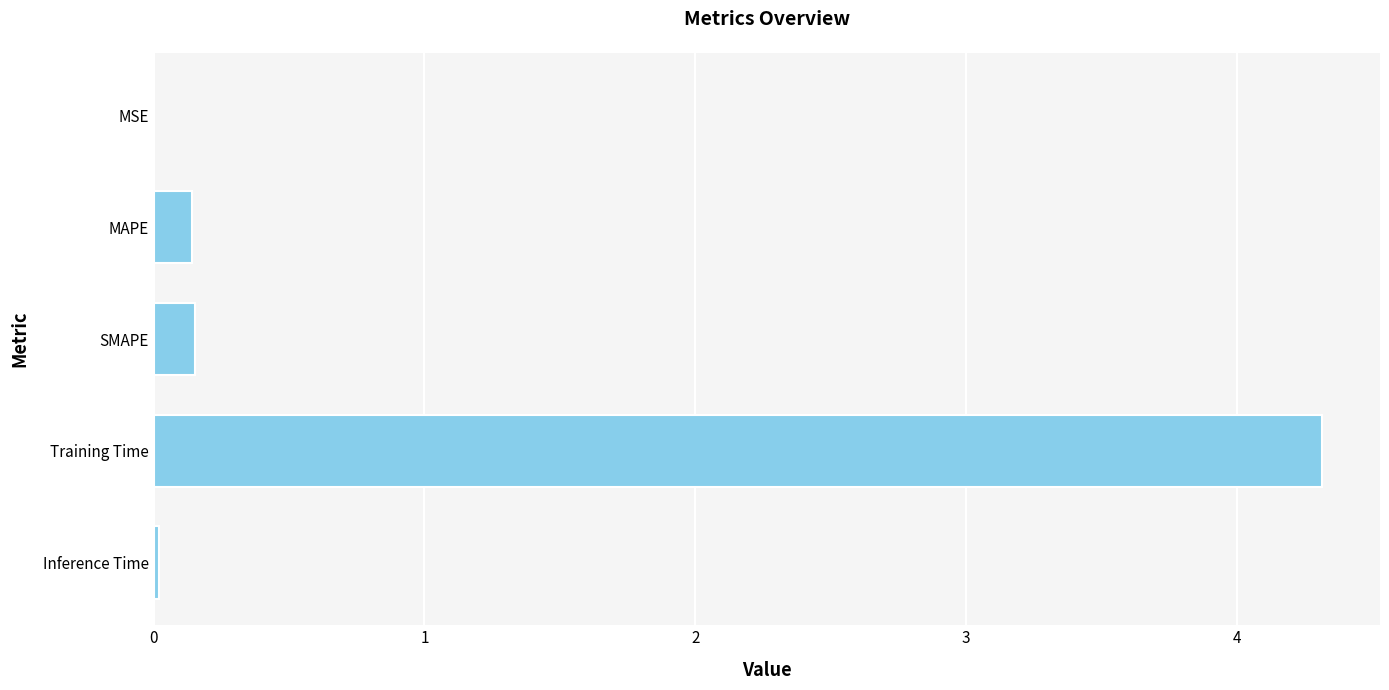

The value at Training Time is 4.3. True or false?

True